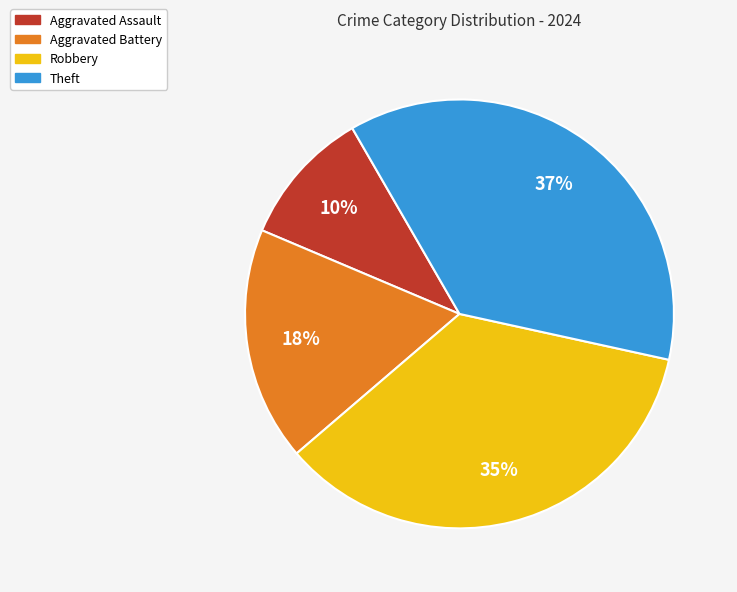

Rank the categories by value from highest to lowest.

Theft, Robbery, Aggravated Battery, Aggravated Assault